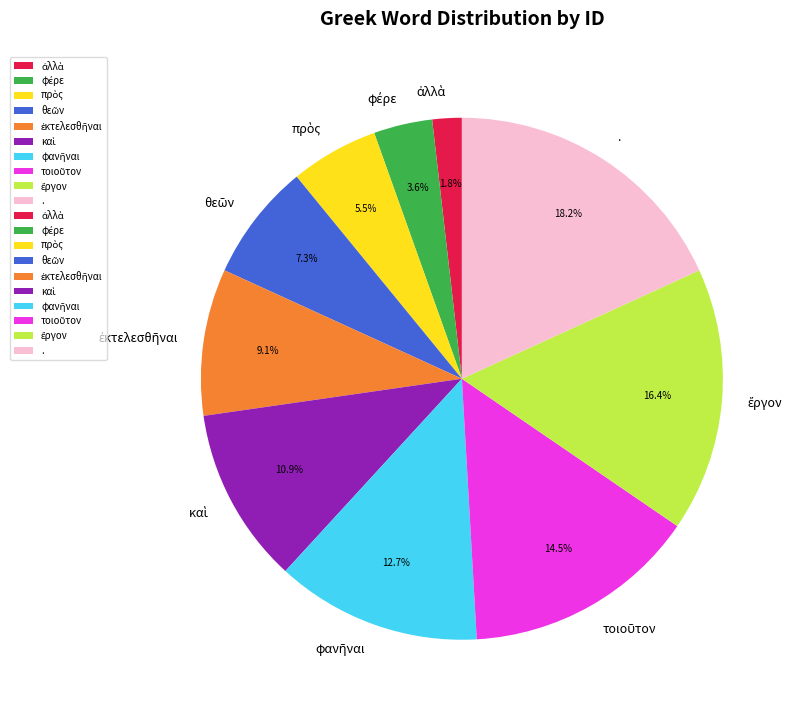

Is there any slice that represents more than half of the pie?

No